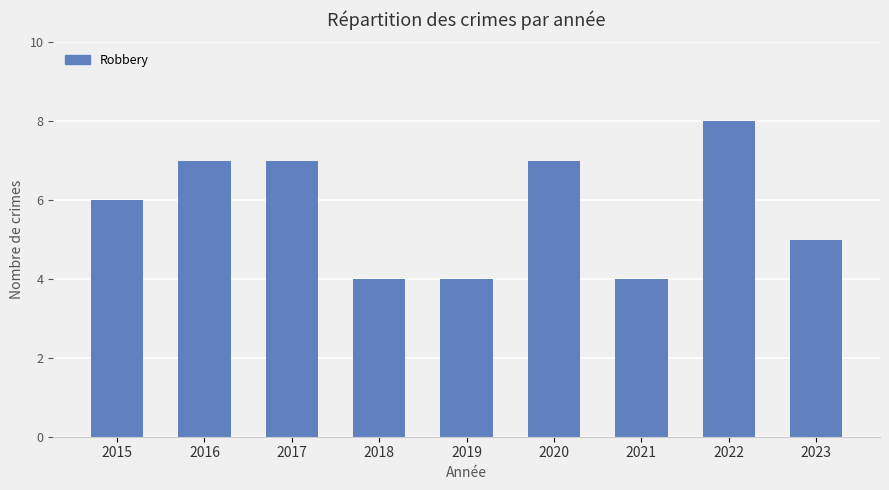

How many categories are shown in the chart?

9